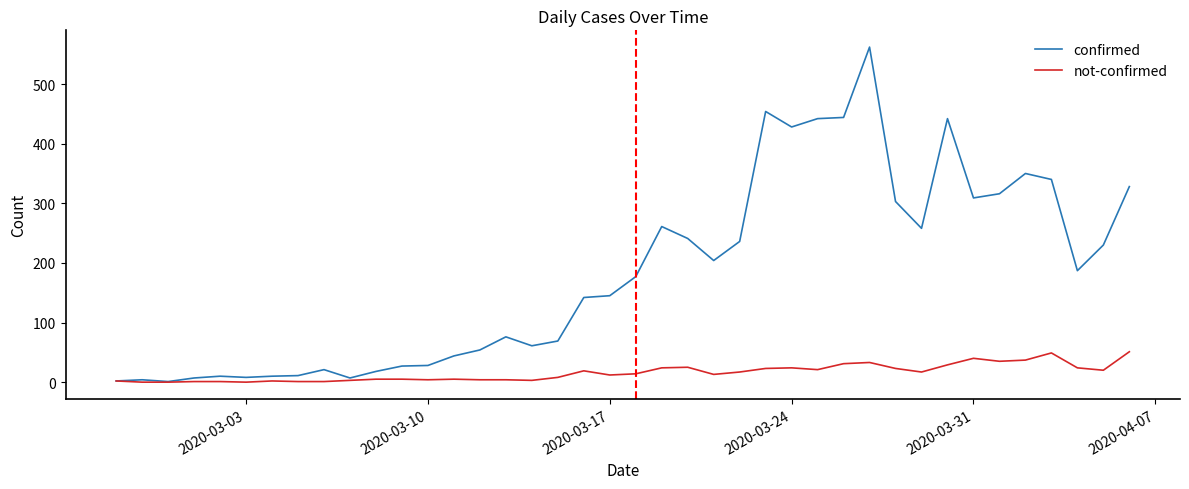

In confirmed, how many points are lower than both neighbors (excluding endpoints)?

9